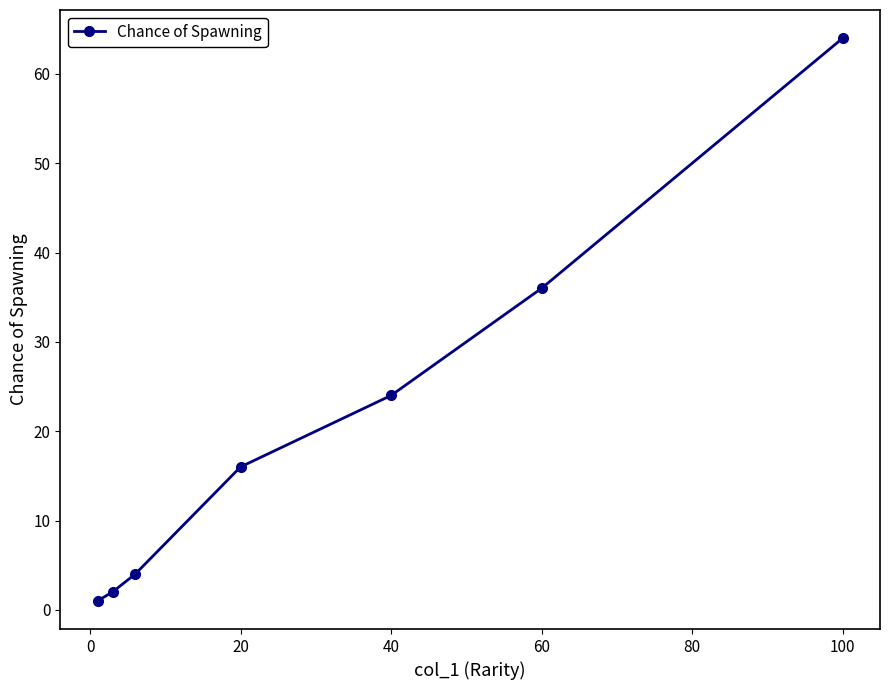

How many data points does each series have?

7